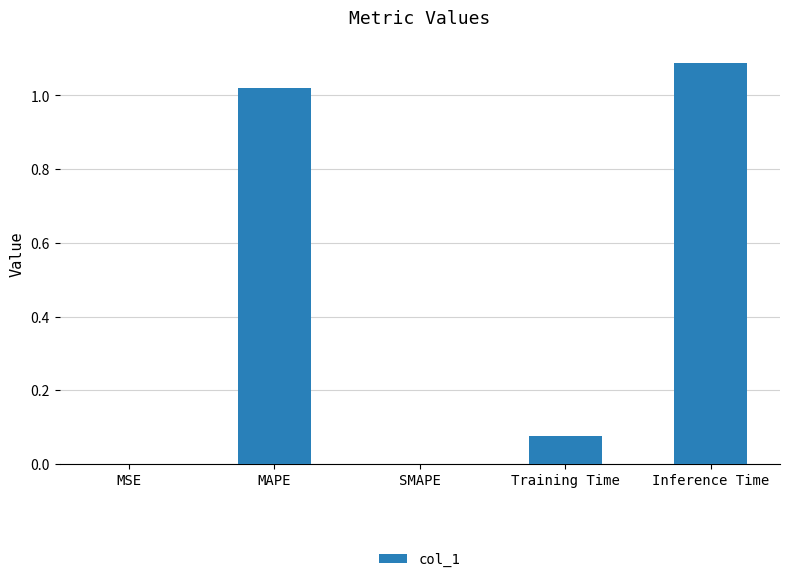

Which label corresponds to the largest value in the chart?

Inference Time